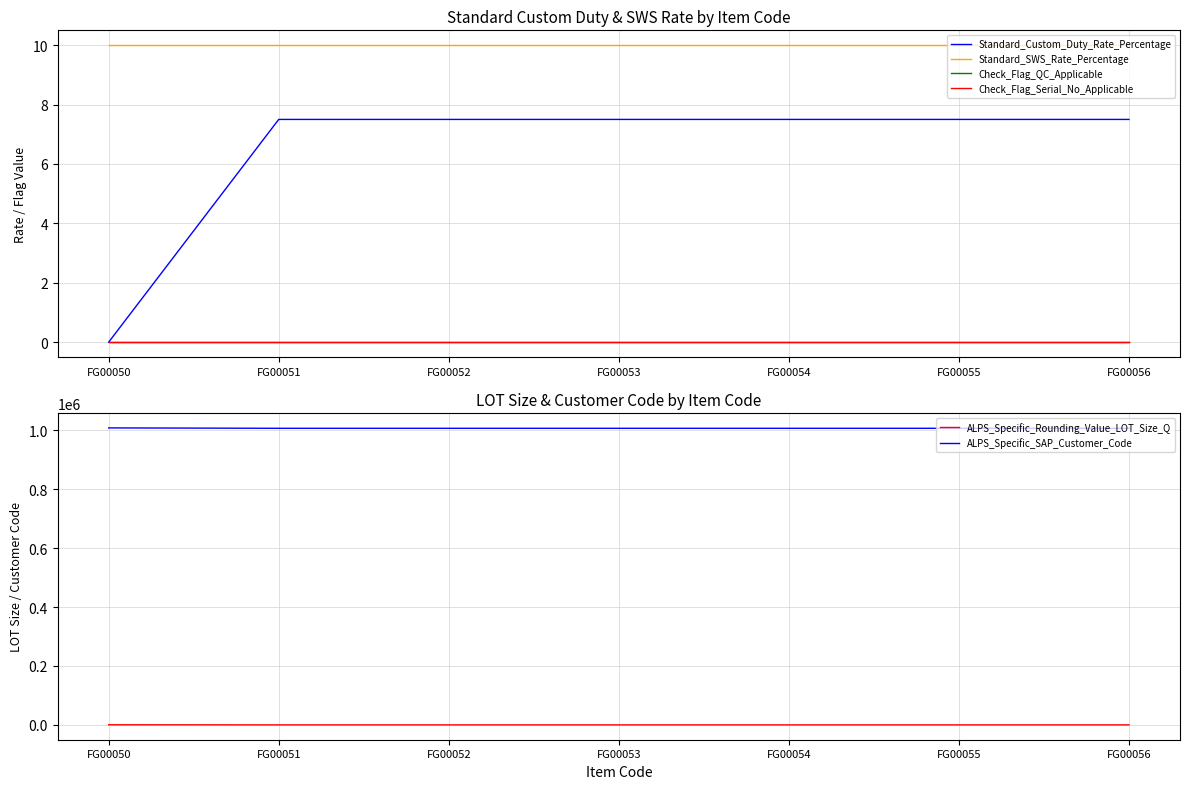

True or false: Standard_Custom_Duty_Rate_Percentage has a value of 1.8 at FG00051.

False